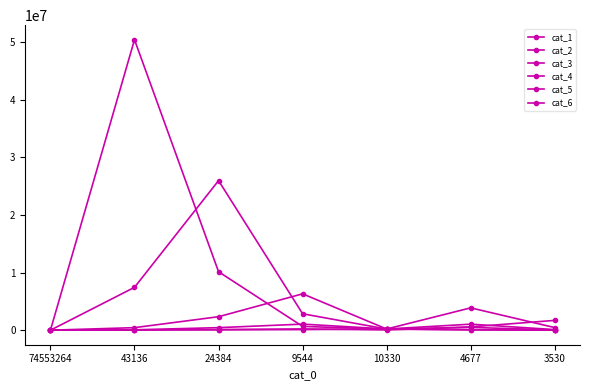

Read the cat_5 value at 24384.

442217